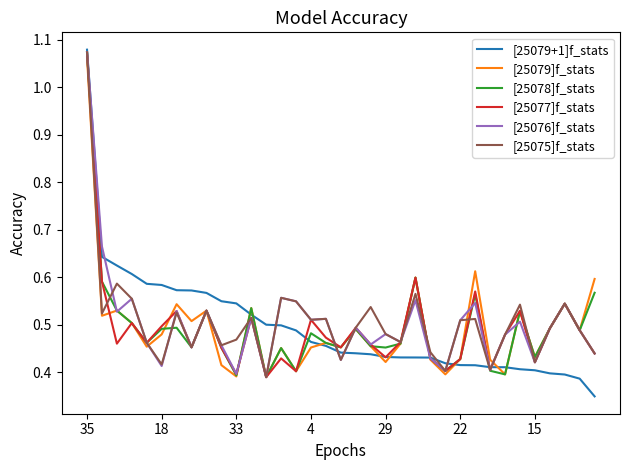

Count the [25078]f_stats values in the range 0 to 1.

34